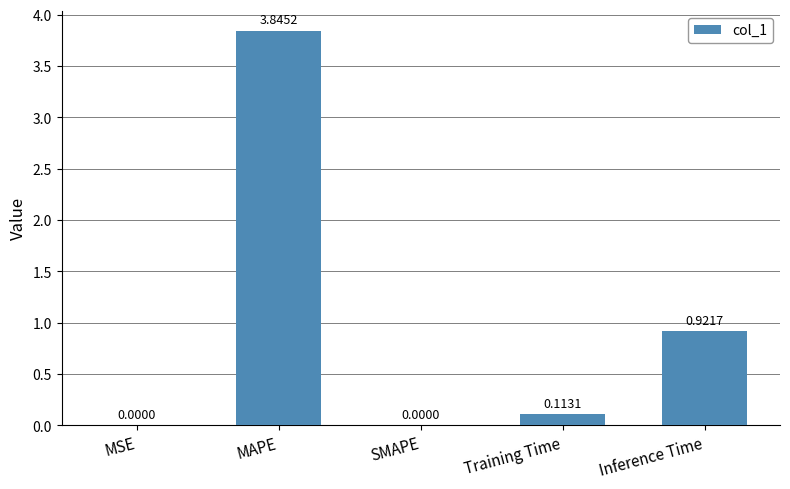

At which label is the value closest to 1?

Inference Time